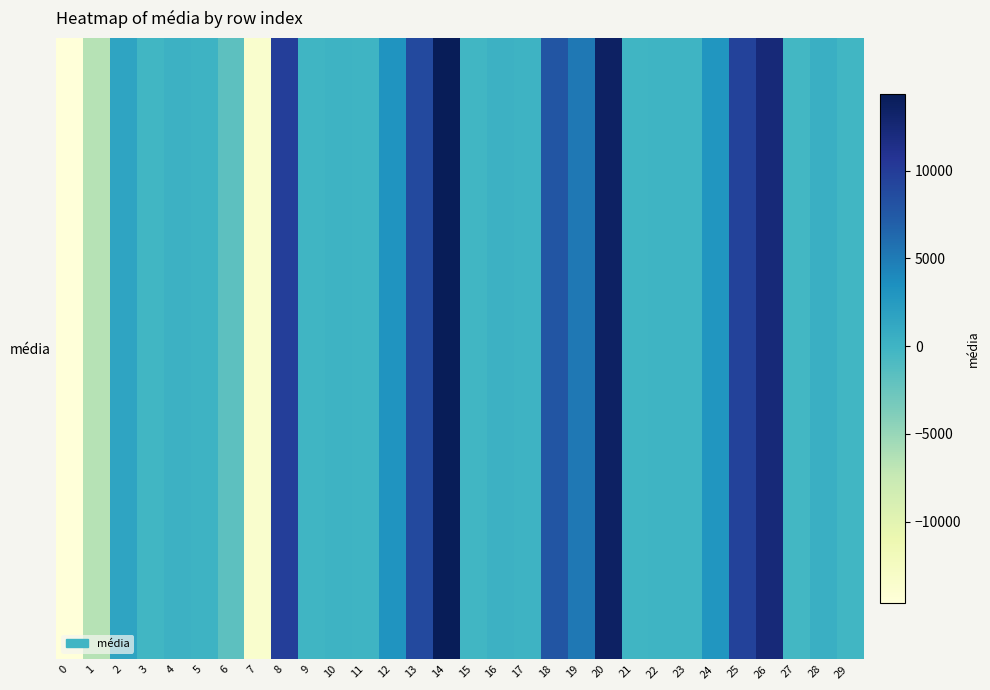

What is the difference between the maximum and second lowest values?

27913.6